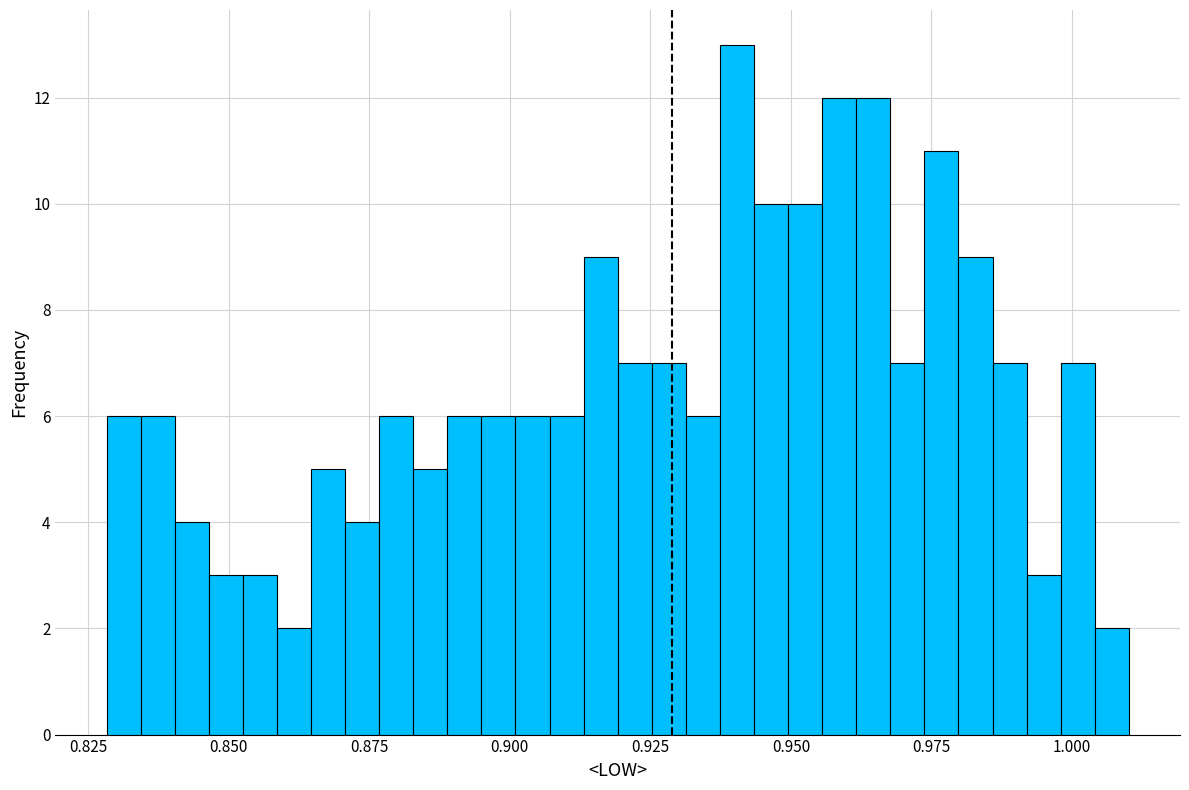

Read against the x-axis, roughly where is the centre of the tallest bar?

0.940